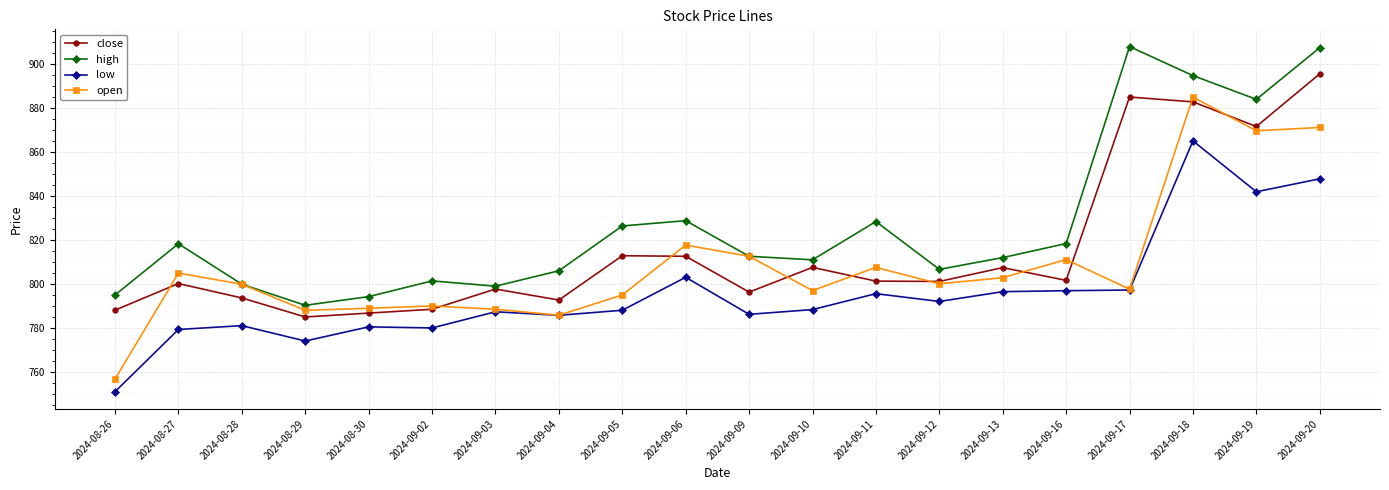

Where is open nearest to the value 820?

2024-09-06